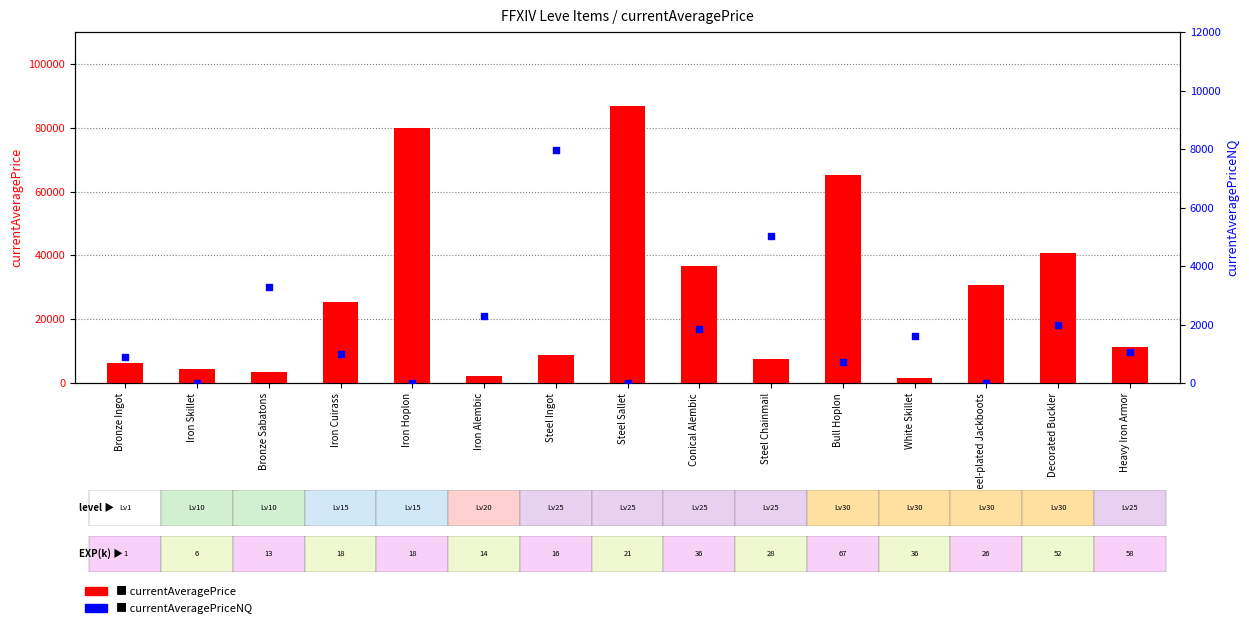

Which series has the largest total across all categories?

currentAveragePrice